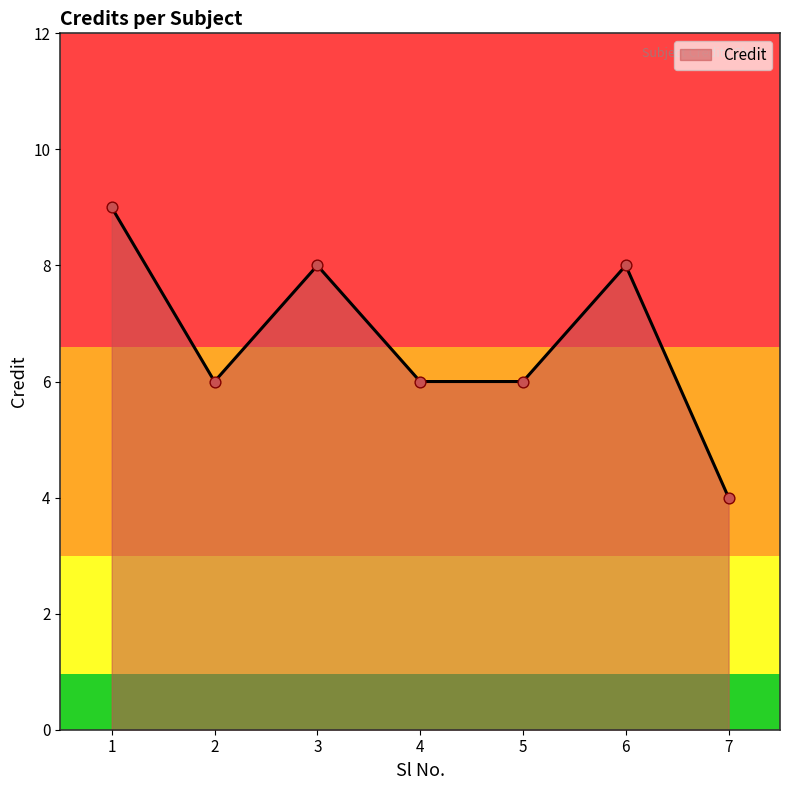

Between 6 and 4, which is larger?

6